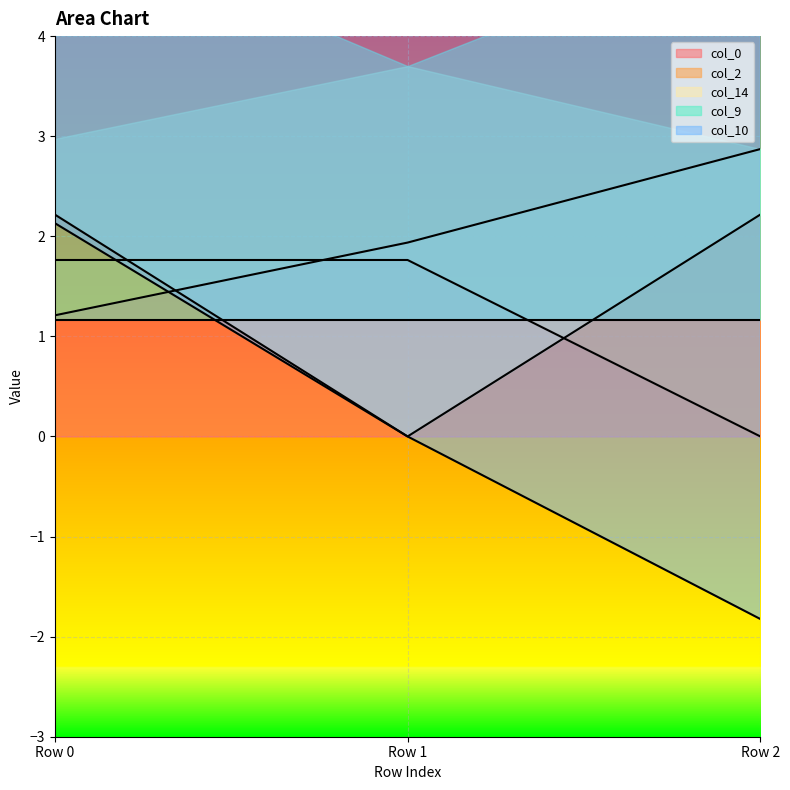

What is the lowest value of the col_0 series?

1.2